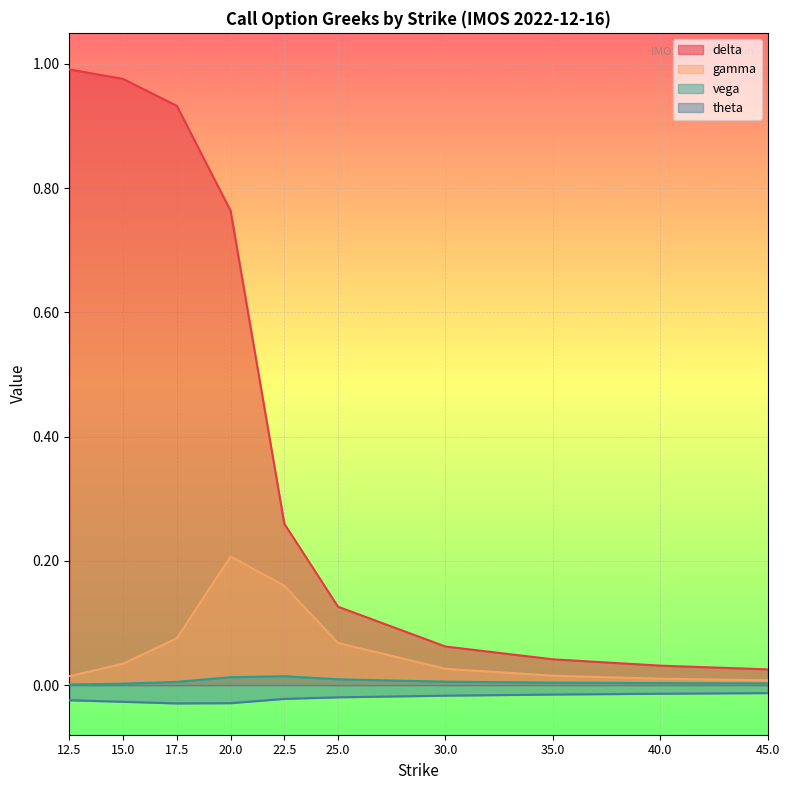

Reading left to right, extract all data points from this chart.

delta: 1.0	1.0	0.9	0.8	0.3	0.1	0.1	0.0	0.0	0.0
gamma: 0.0	0.0	0.1	0.2	0.2	0.1	0.0	0.0	0.0	0.0
vega: 0.0	0.0	0.0	0.0	0.0	0.0	0.0	0.0	0.0	0.0
theta: -0.0	-0.0	-0.0	-0.0	-0.0	-0.0	-0.0	-0.0	-0.0	-0.0